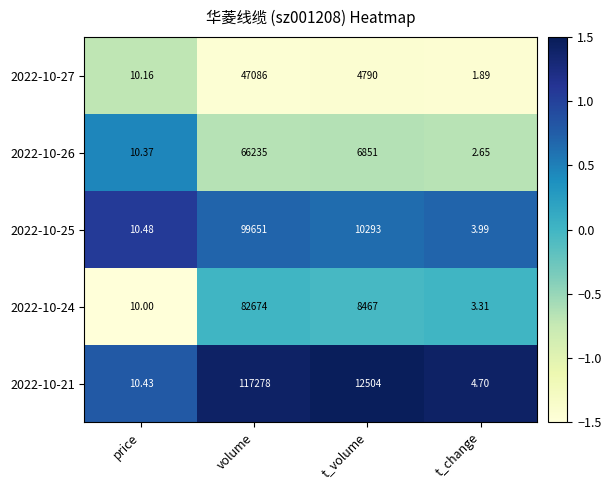

Which category has the highest value in the 2022-10-25 series?

volume